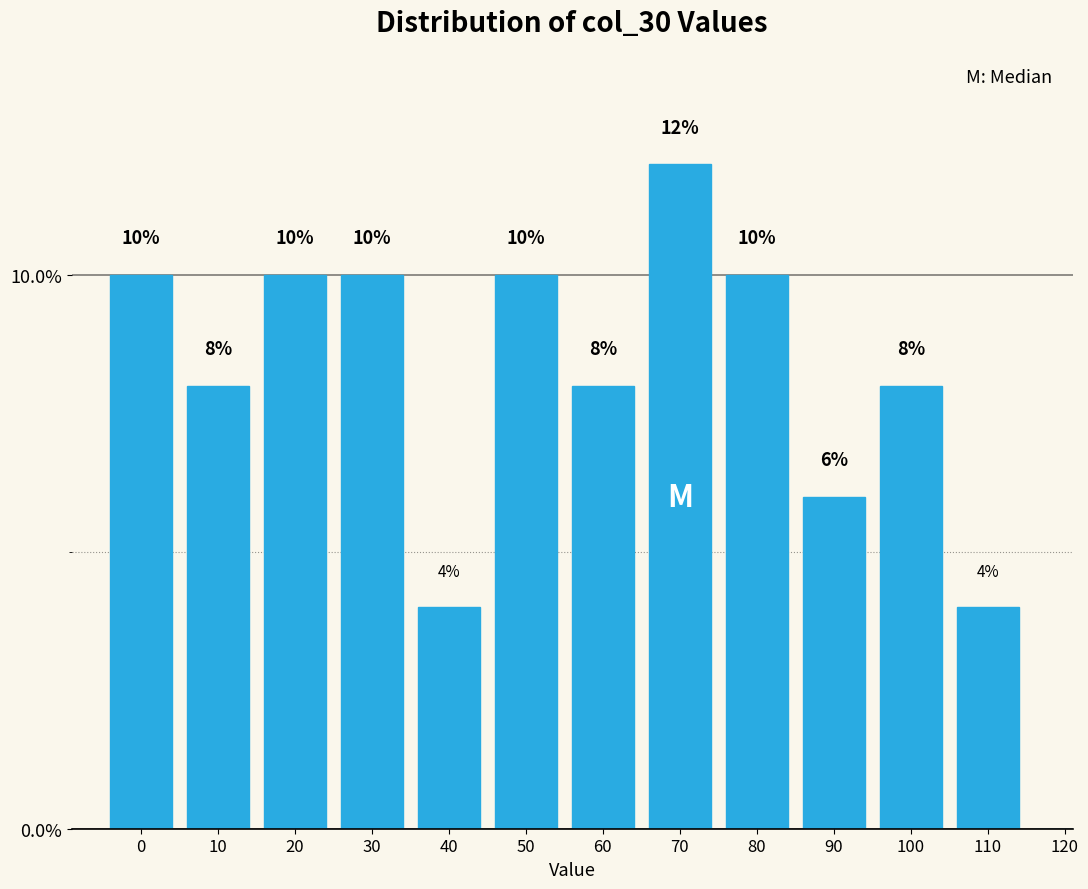

Reading right to left, list all the values displayed in this chart.

120=0	110=4	100=8	90=6	80=10	70=12	60=8	50=10	40=4	30=10	20=10	10=8	0=10